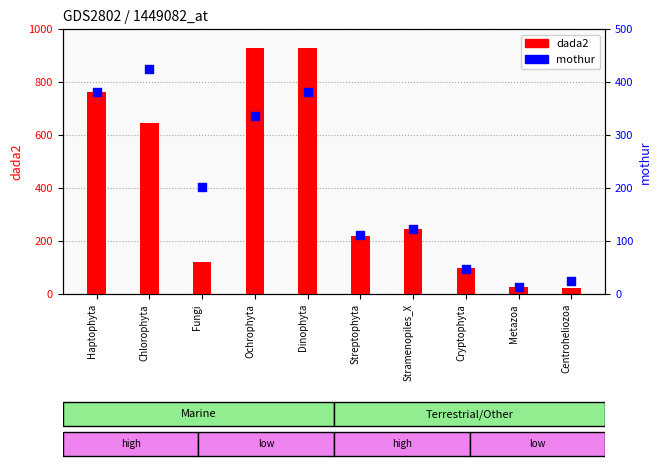

Which series has the largest total across all categories?

dada2